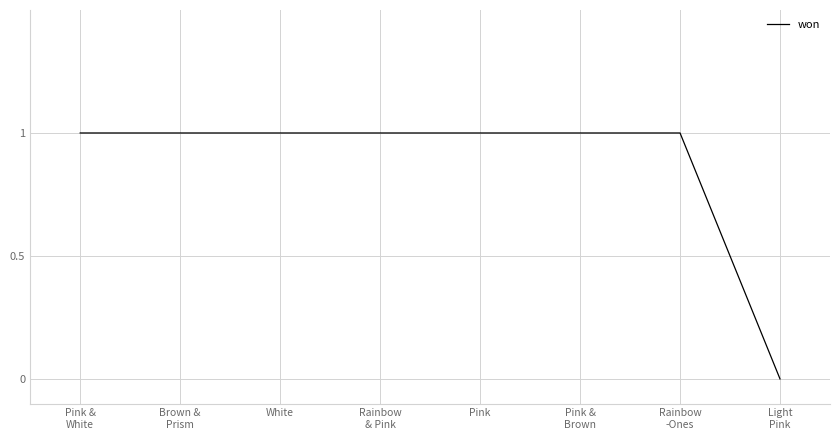

Count the number of data series in this chart.

1